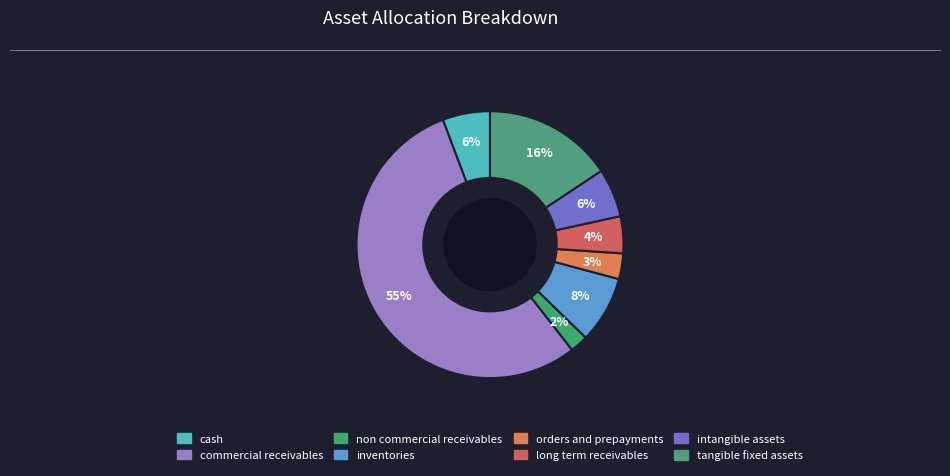

To the nearest percent, what is the difference between the largest and smallest slice percentages?

53%